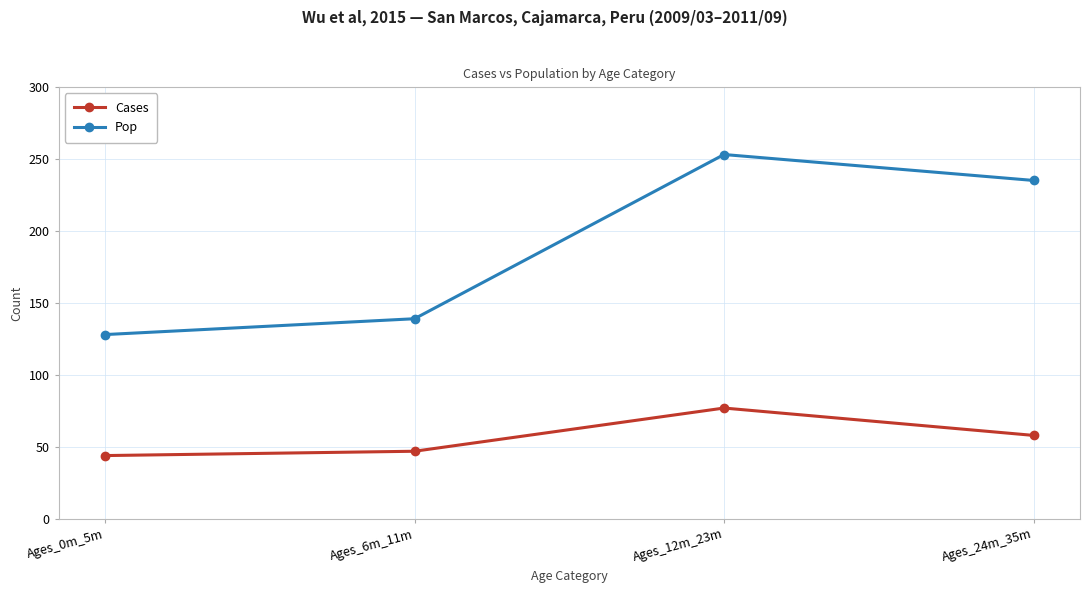

True or false: Cases has a value of 58 at Ages_24m_35m.

True